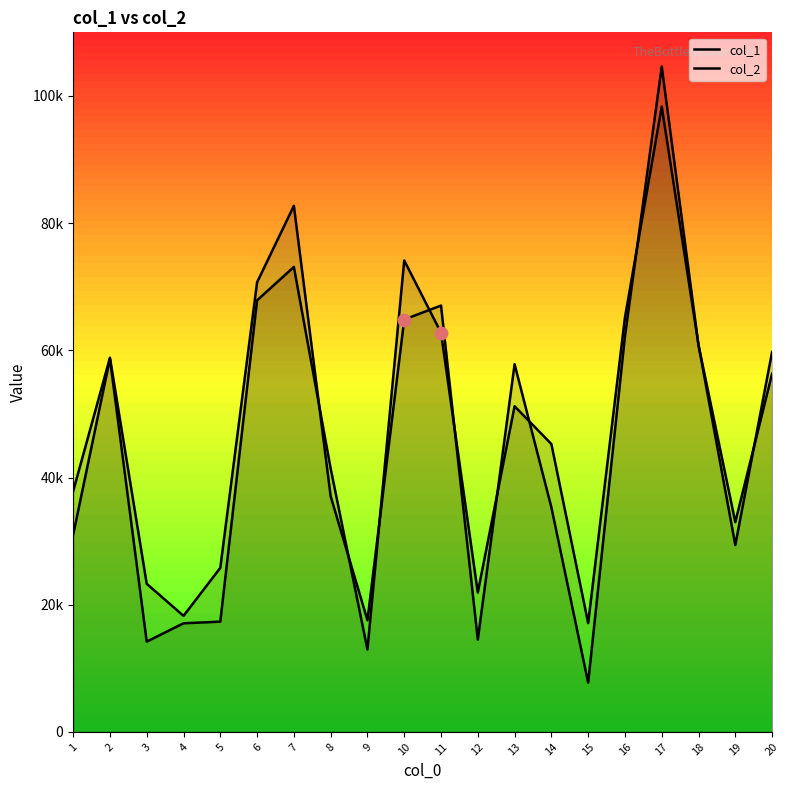

Which series reaches the minimum Y coordinate?

col_1